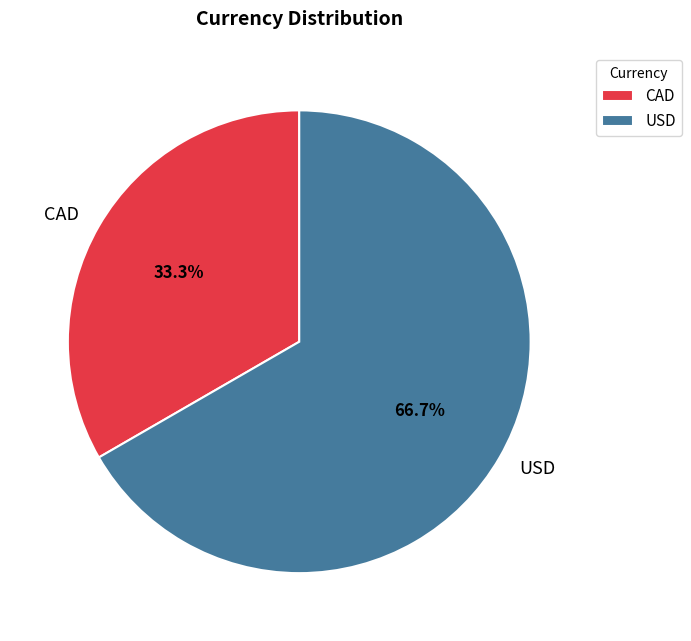

To the nearest percent, what is the difference between the USD and CAD slice percentages?

33%